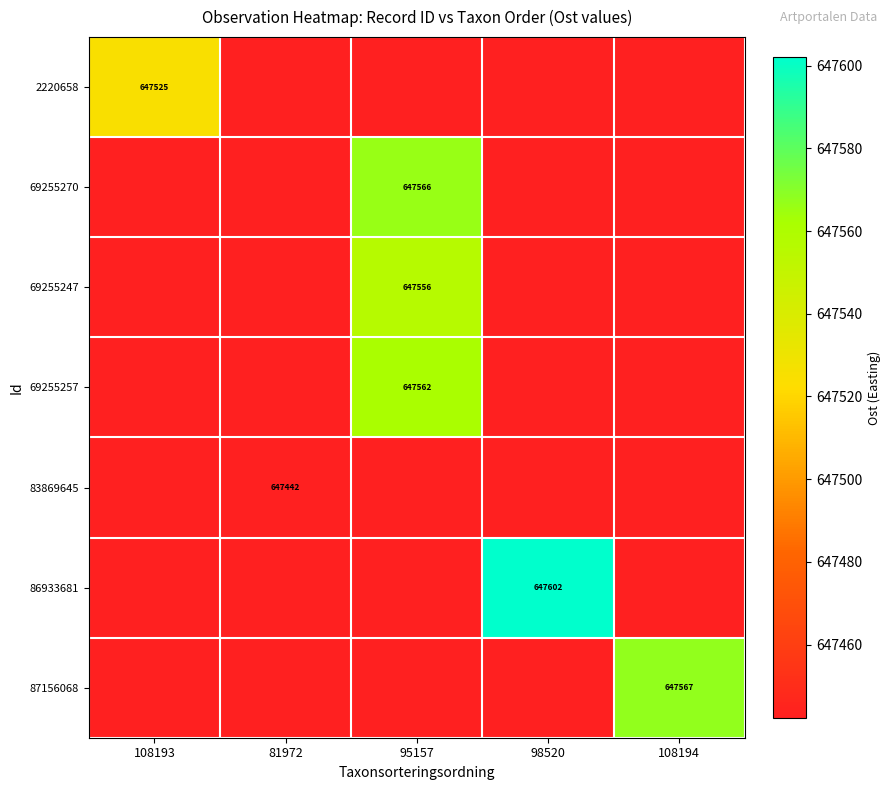

Is it true that 2220658 equals 647442.4 at 95157?

True